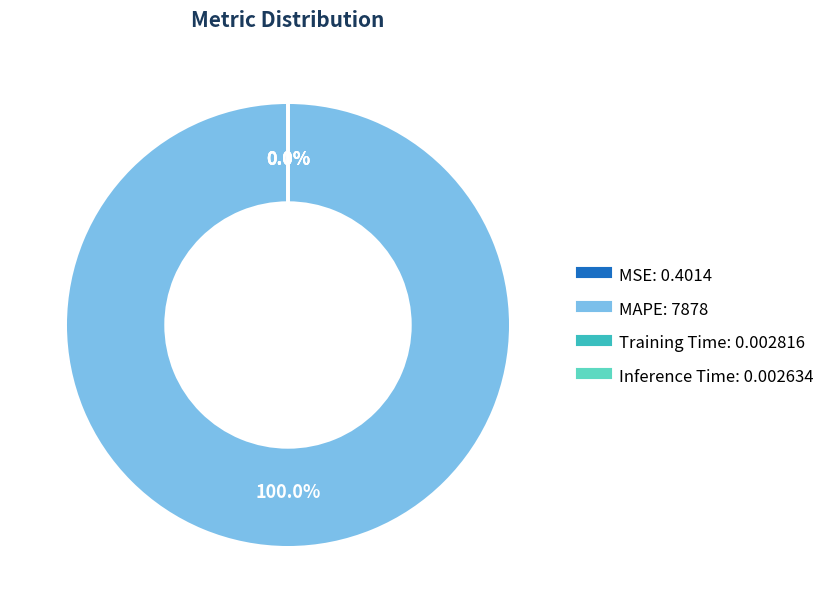

Is there any slice that represents more than half of the pie?

Yes